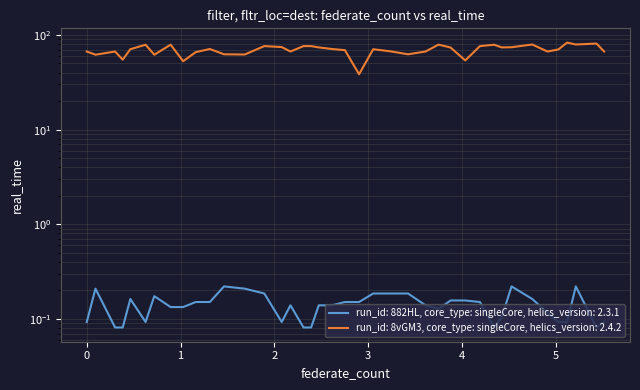

What is the total value across all series at 3.4249432?

62.6